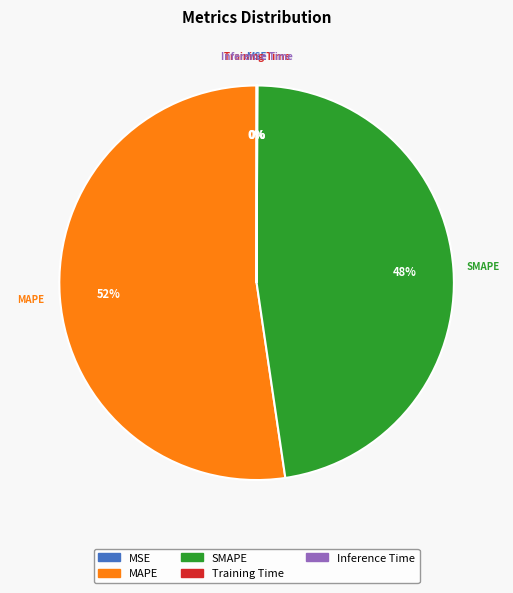

Is there any slice that represents more than half of the pie?

Yes